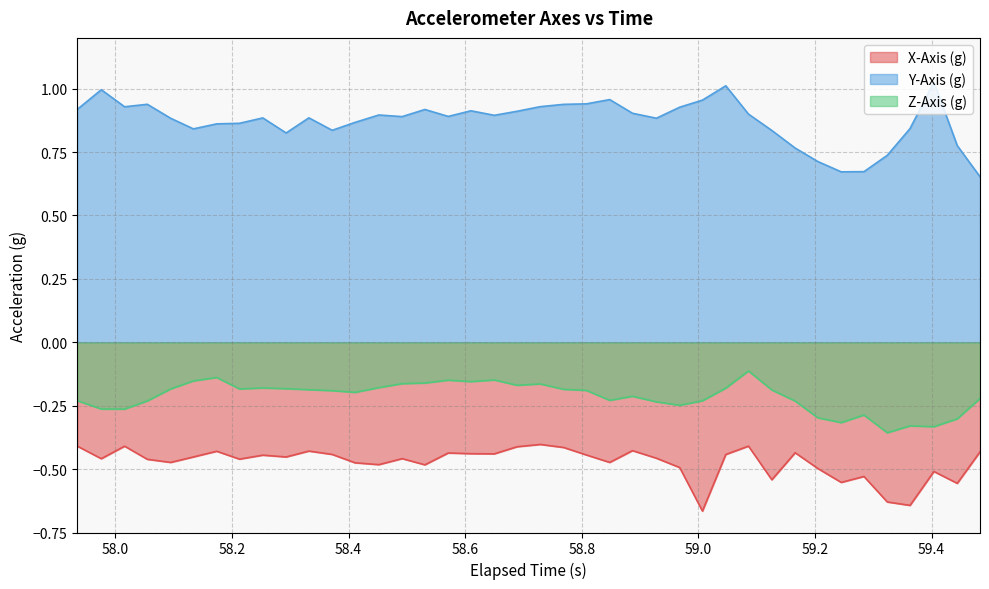

Which series has the widest spread of values?

Y-Axis (g)